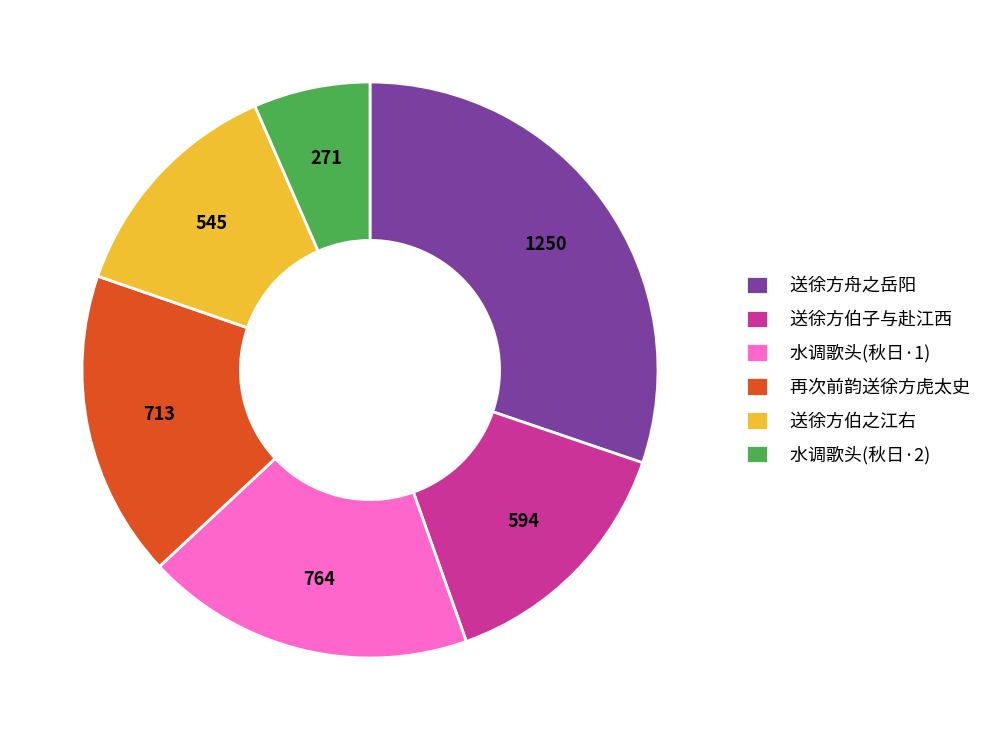

Count the number of slices in the pie.

6